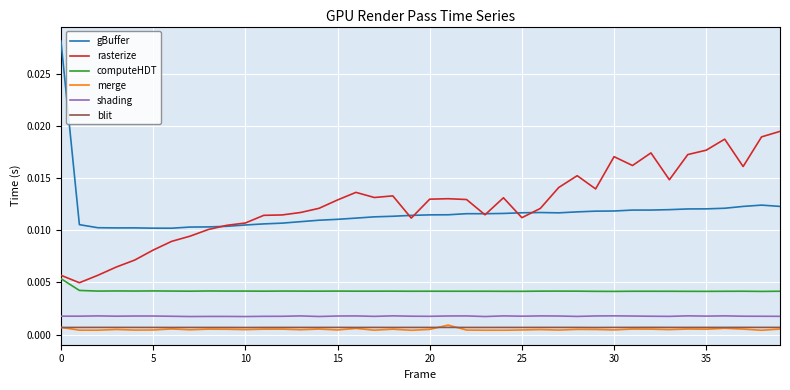

True or false: shading and gBuffer cross at least once.

False